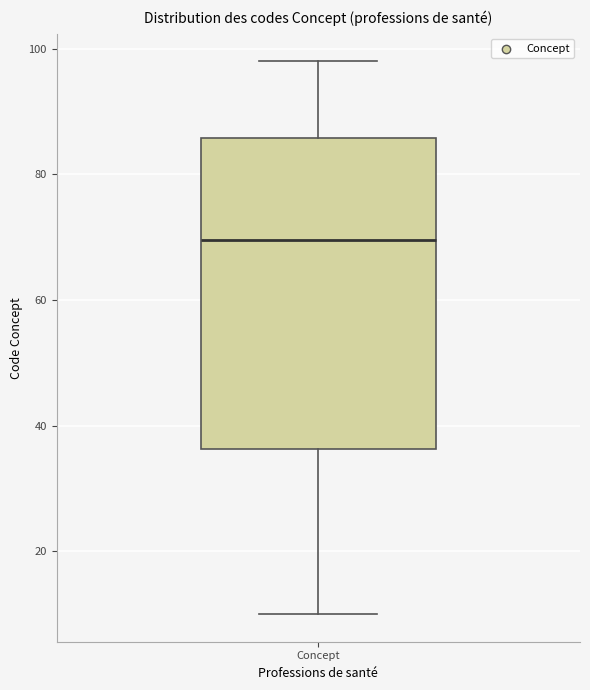

Where is the upper edge of the box for Concept on the y-axis? The values are not printed on the chart, so give them approximately, as read against the axis.

86